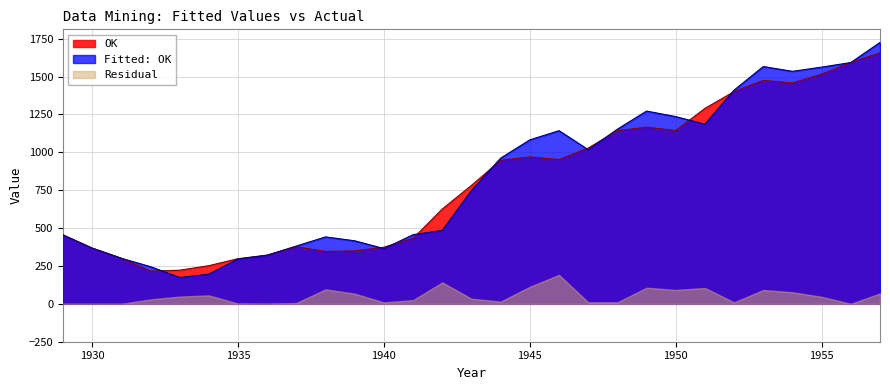

What is the spread (max minus min) of values at 1956?

0.2